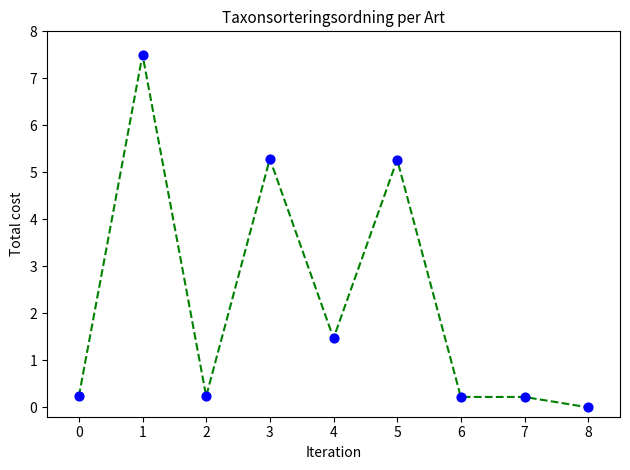

Between 5 and 7, which is larger?

5